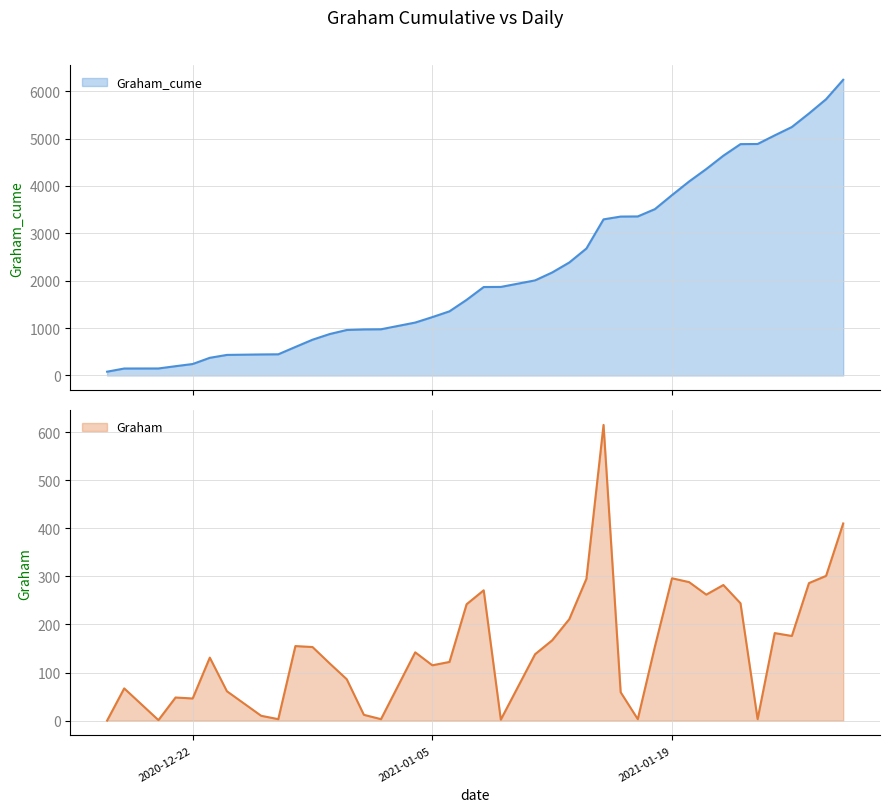

Reading left to right, list all the values displayed in this chart.

Graham_cume: 80	147	148	196	242	373	434	444	447	602	755	874	960	972	975	1117	1232	1354	1596	1867	1869	2007	2174	2385	2680	3295	3354	3357	3511	3807	4095	4357	4639	4883	4886	5068	5244	5530	5831	6241
Graham: 0	67	1	48	46	131	61	10	3	155	153	119	86	12	3	142	115	122	242	271	2	138	167	211	295	615	59	3	154	296	288	262	282	244	3	182	176	286	301	410